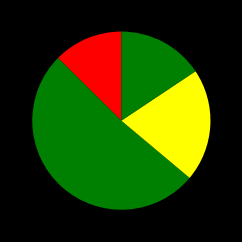

Count the number of slices in the pie.

4